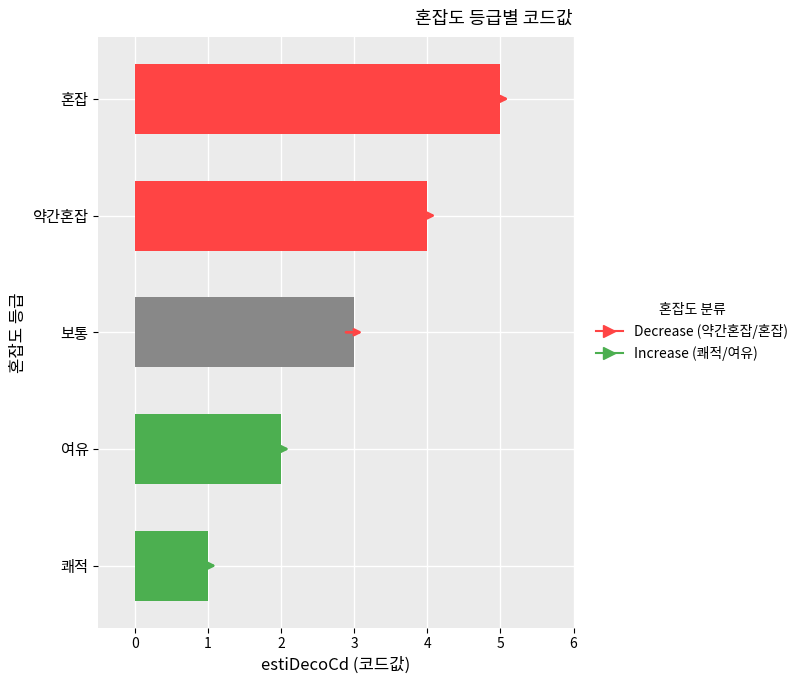

Count the number of categories in the chart.

5